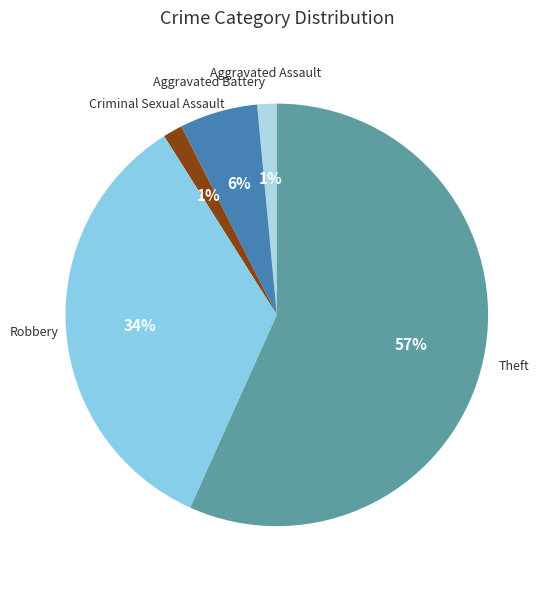

Count the number of slices in the pie.

5